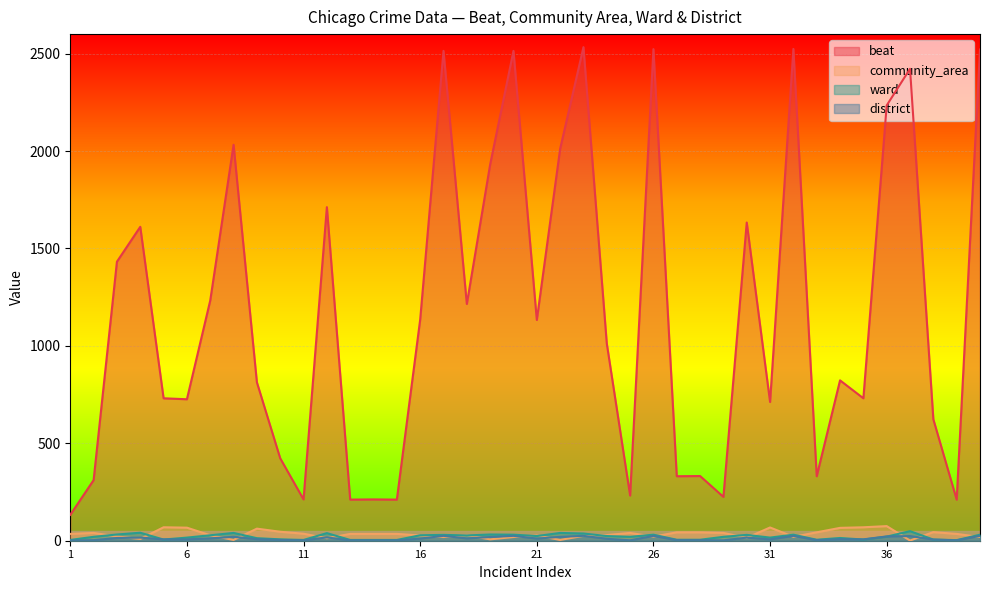

Rank the categories by ward value from highest to lowest.

37, 4, 8, 22, 12, 23, 3, 19, 20, 26, 32, 40, 17, 30, 7, 16, 18, 21, 24, 36, 2, 25, 29, 6, 31, 34, 9, 10, 5, 35, 38, 27, 28, 33, 1, 11, 13, 14, 15, 39